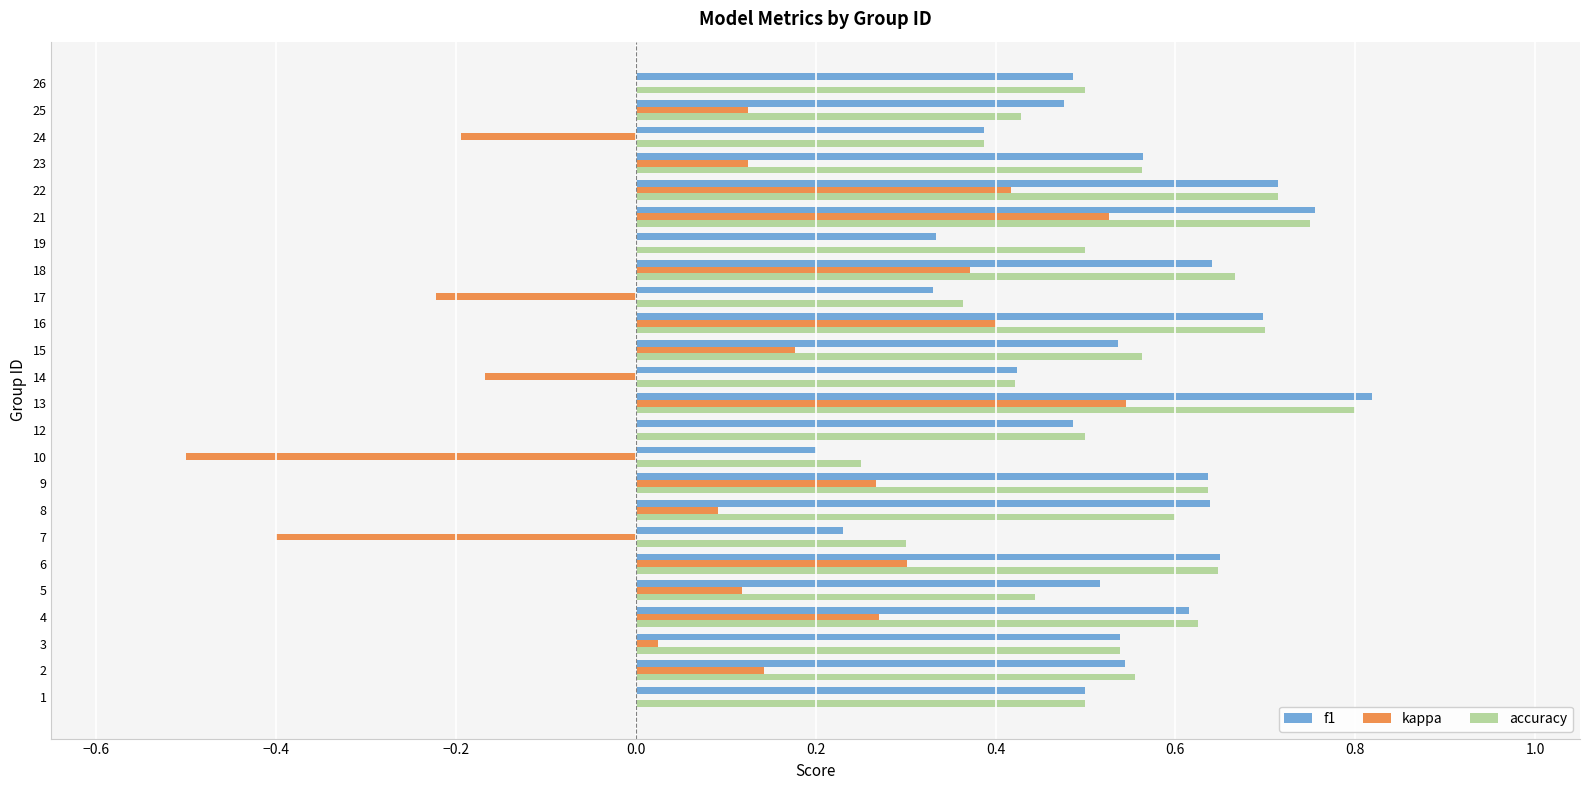

Which category has the highest value across all series?

13